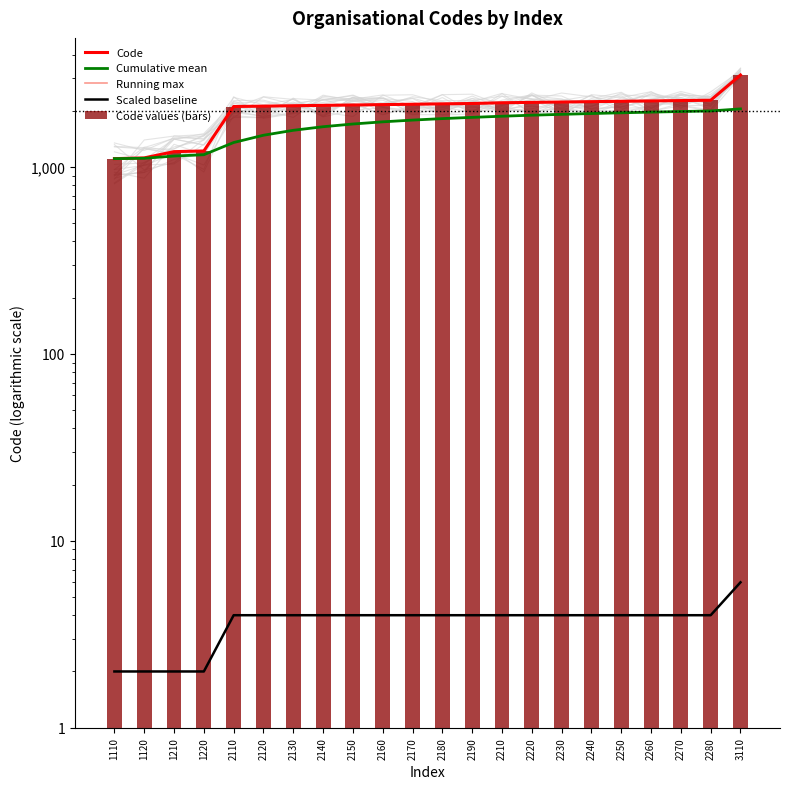

Reading left to right, extract all data points from this chart.

Code: 1110=1110	1120=1120	1210=1210	1220=1220	2110=2110	2120=2120	2130=2130	2140=2140	2150=2150	2160=2160	2170=2170	2180=2180	2190=2190	2210=2210	2220=2220	2230=2230	2240=2240	2250=2250	2260=2260	2270=2270	2280=2280	3110=3110
Cumulative mean: 1110=1110	1120=1115	1210=1146	1220=1165	2110=1354	2120=1481	2130=1574	2140=1645	2150=1701	2160=1747	2170=1785	2180=1818	2190=1846	2210=1872	2220=1896	2230=1916	2240=1935	2250=1953	2260=1969	2270=1984	2280=1998	3110=2049
Running max: 1110=1110	1120=1120	1210=1210	1220=1220	2110=2110	2120=2120	2130=2130	2140=2140	2150=2150	2160=2160	2170=2170	2180=2180	2190=2190	2210=2210	2220=2220	2230=2230	2240=2240	2250=2250	2260=2260	2270=2270	2280=2280	3110=3110
Scaled baseline: 1110=2	1120=2	1210=2	1220=2	2110=4	2120=4	2130=4	2140=4	2150=4	2160=4	2170=4	2180=4	2190=4	2210=4	2220=4	2230=4	2240=4	2250=4	2260=4	2270=4	2280=4	3110=6
Code values (bars): 1110=1110	1120=1120	1210=1210	1220=1220	2110=2110	2120=2120	2130=2130	2140=2140	2150=2150	2160=2160	2170=2170	2180=2180	2190=2190	2210=2210	2220=2220	2230=2230	2240=2240	2250=2250	2260=2260	2270=2270	2280=2280	3110=3110